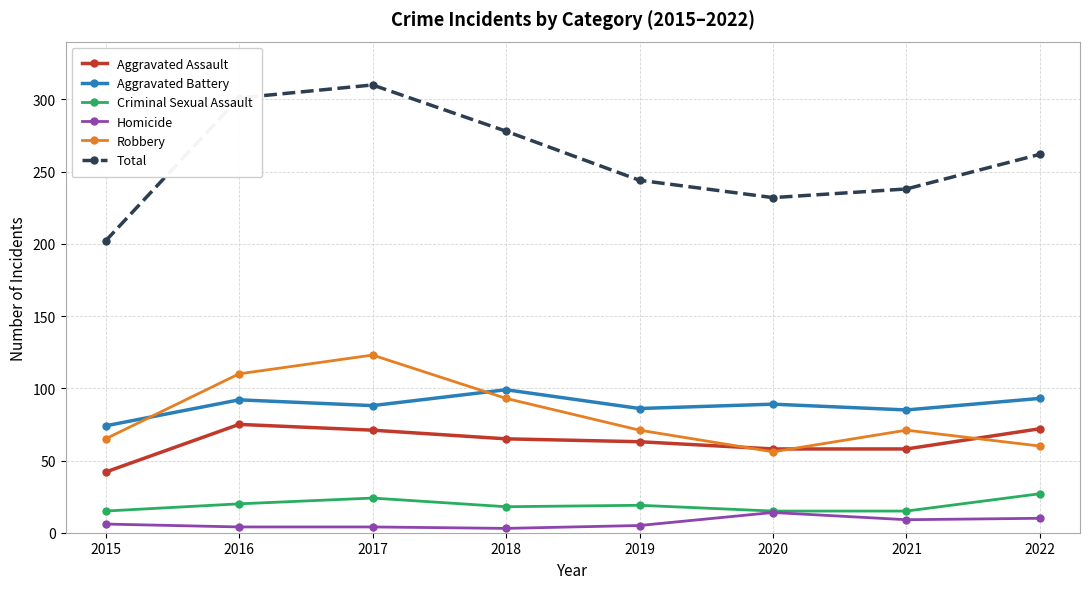

How many lines are shown in the chart?

6